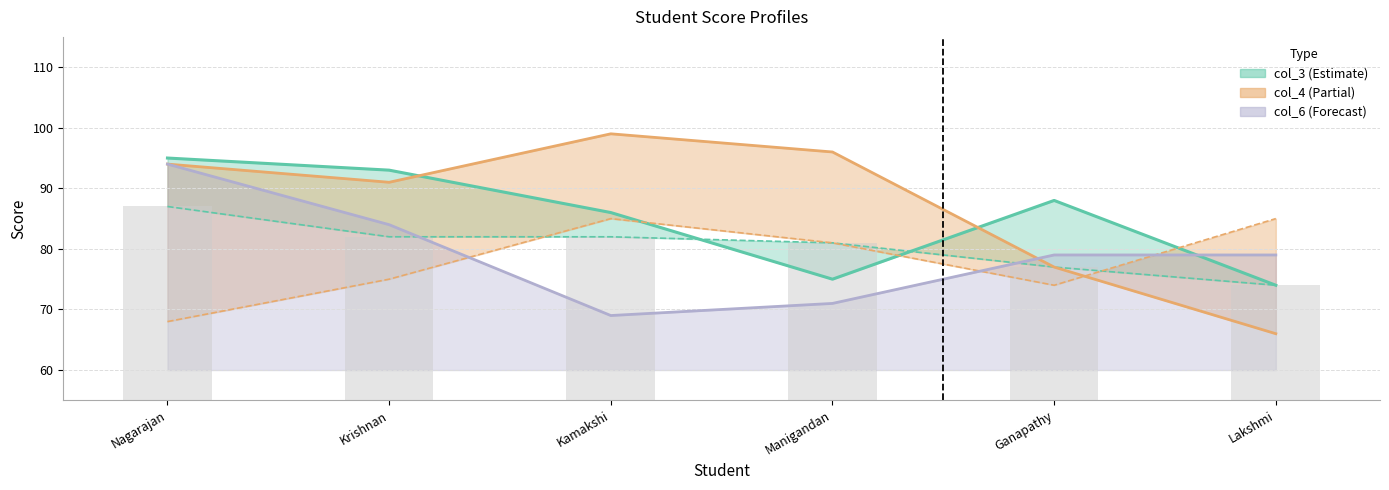

Where is col_4 nearest to the value 82?

Ganapathy